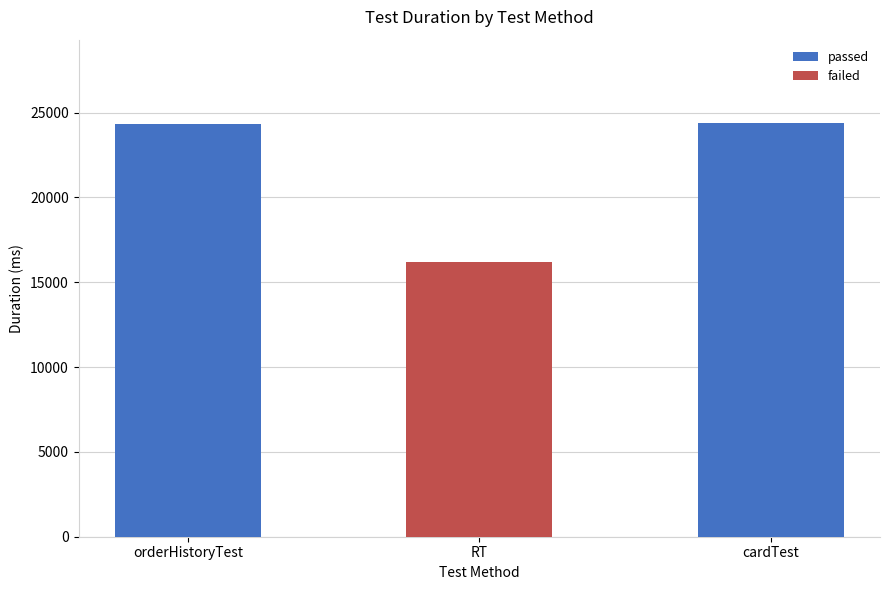

How many data points in passed are above 24342?

1